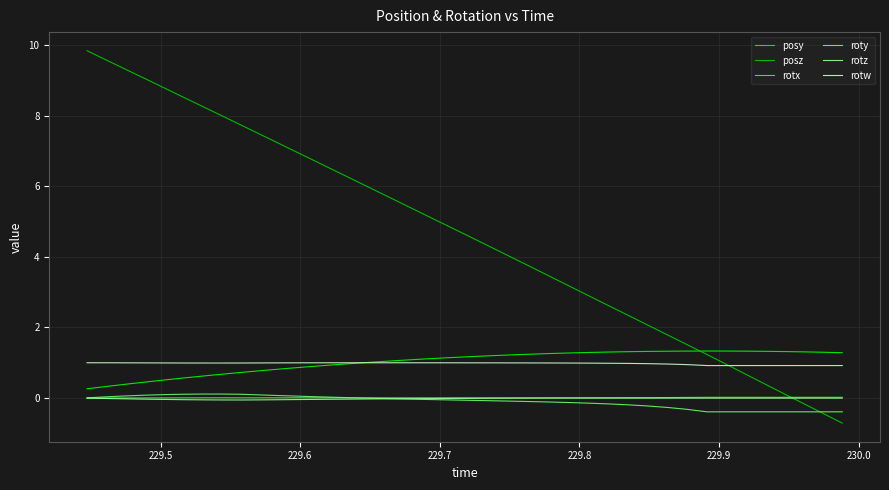

Which series has the widest spread of values?

posz